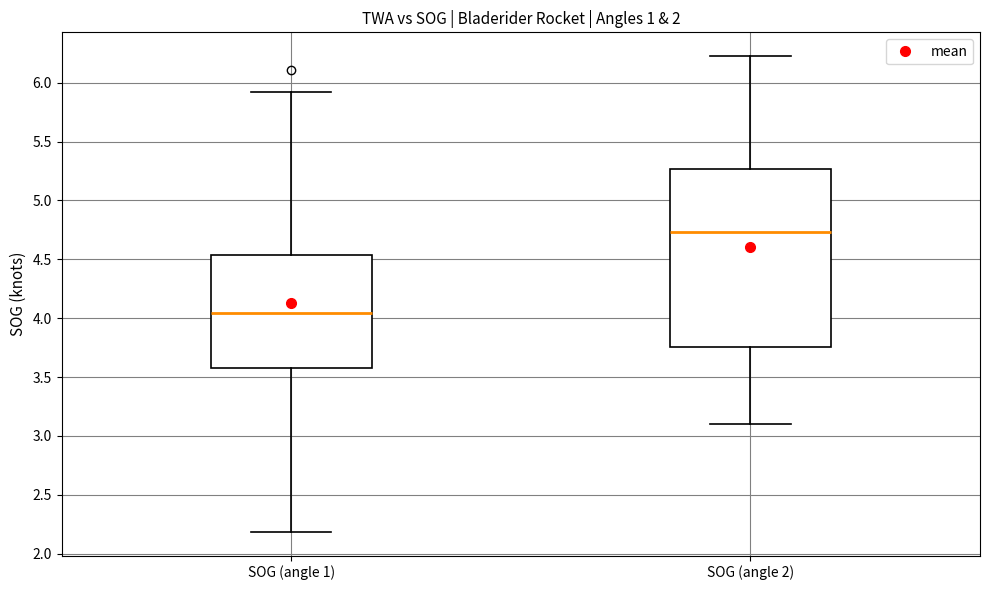

Reading left to right, transcribe this box plot: for each box, give where its median line is, the range the box spans, and where its two whiskers end, as read against the y-axis. The values are not printed on the chart, so give them approximately, as read against the axis.

SOG (angle 1): median 4.05, box 3.60 to 4.55, whiskers 2.20 to 5.90
SOG (angle 2): median 4.75, box 3.75 to 5.25, whiskers 3.10 to 6.25